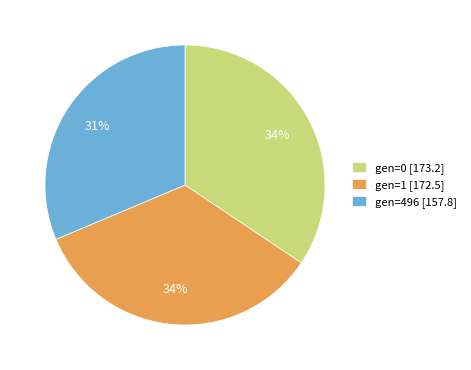

To the nearest percent, what is the average slice percentage?

33%